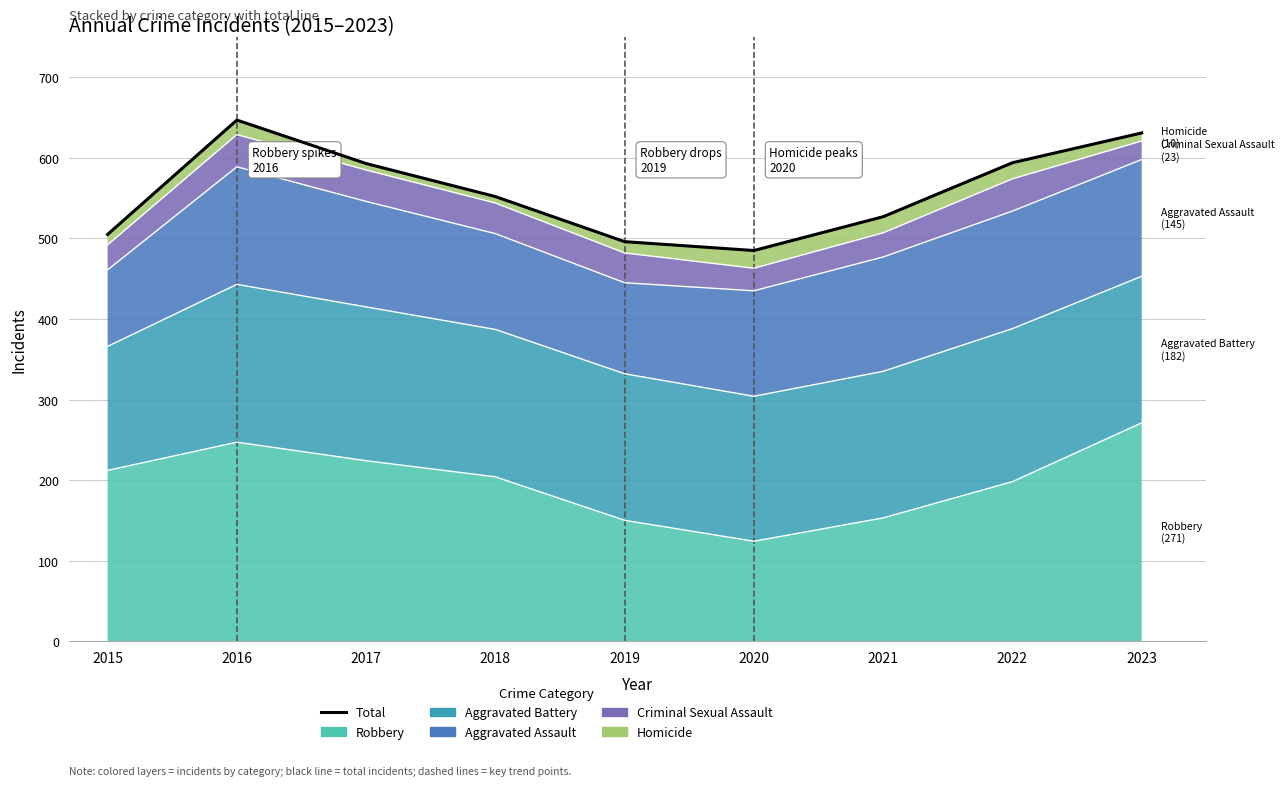

The value at 2020 is 485. True or false?

True